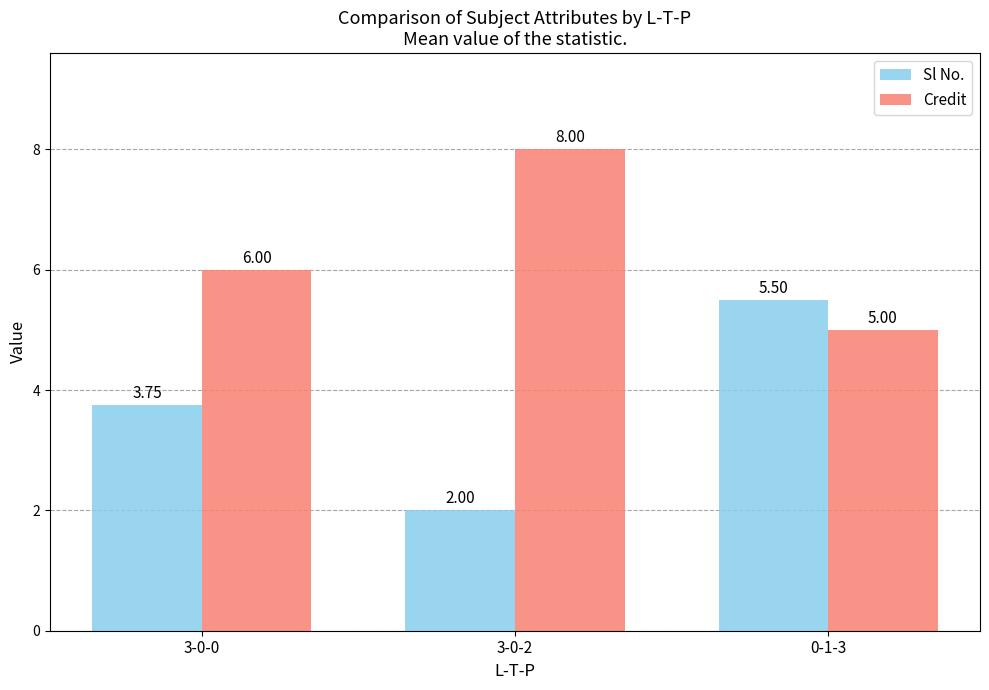

Which series has the widest spread of values?

Sl No.